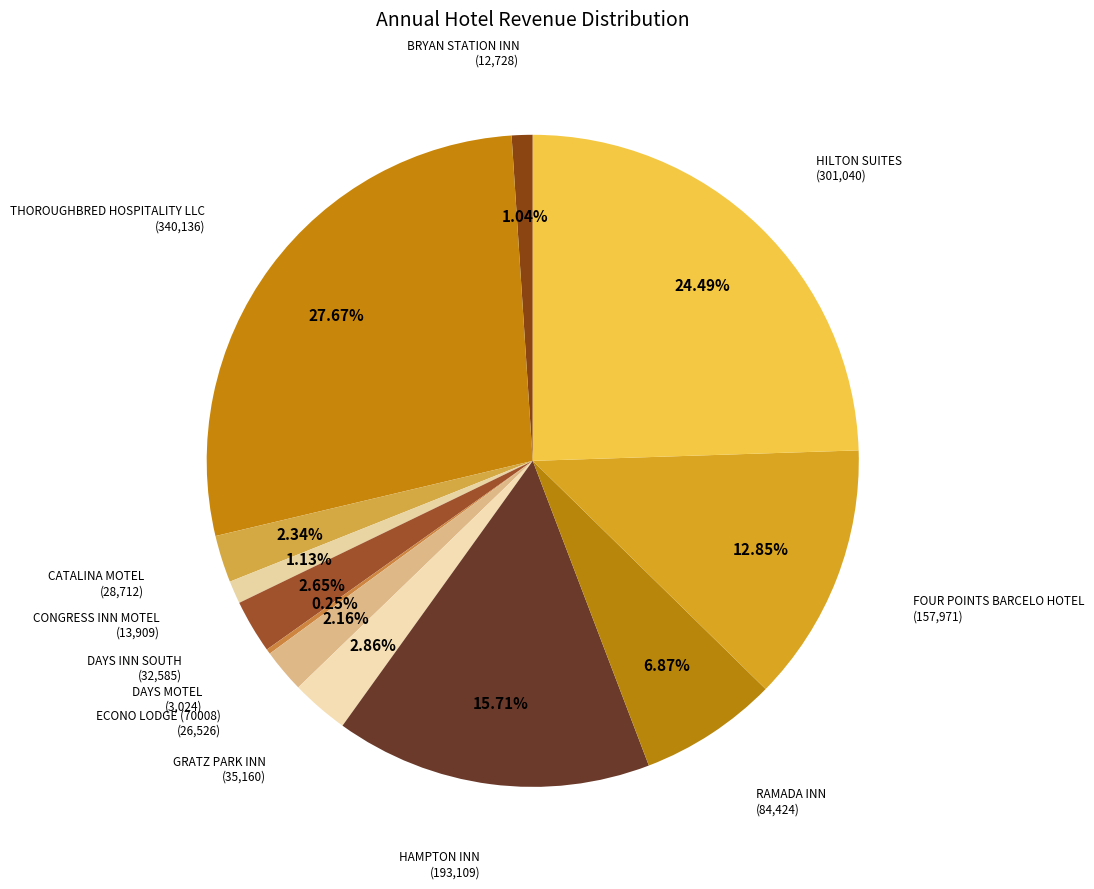

Which slice is the largest?

THOROUGHBRED HOSPITALITY LLC